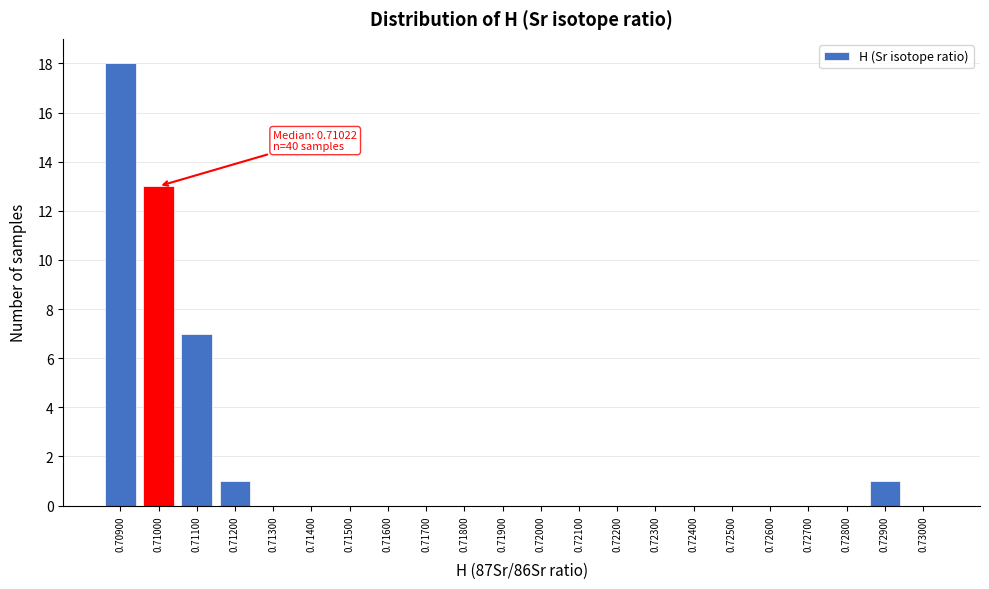

Reading left to right, list all the values displayed in this chart.

0.70900=18	0.71000=13	0.71100=7	0.71200=1	0.71300=0	0.71400=0	0.71500=0	0.71600=0	0.71700=0	0.71800=0	0.71900=0	0.72000=0	0.72100=0	0.72200=0	0.72300=0	0.72400=0	0.72500=0	0.72600=0	0.72700=0	0.72800=0	0.72900=1	0.73000=0